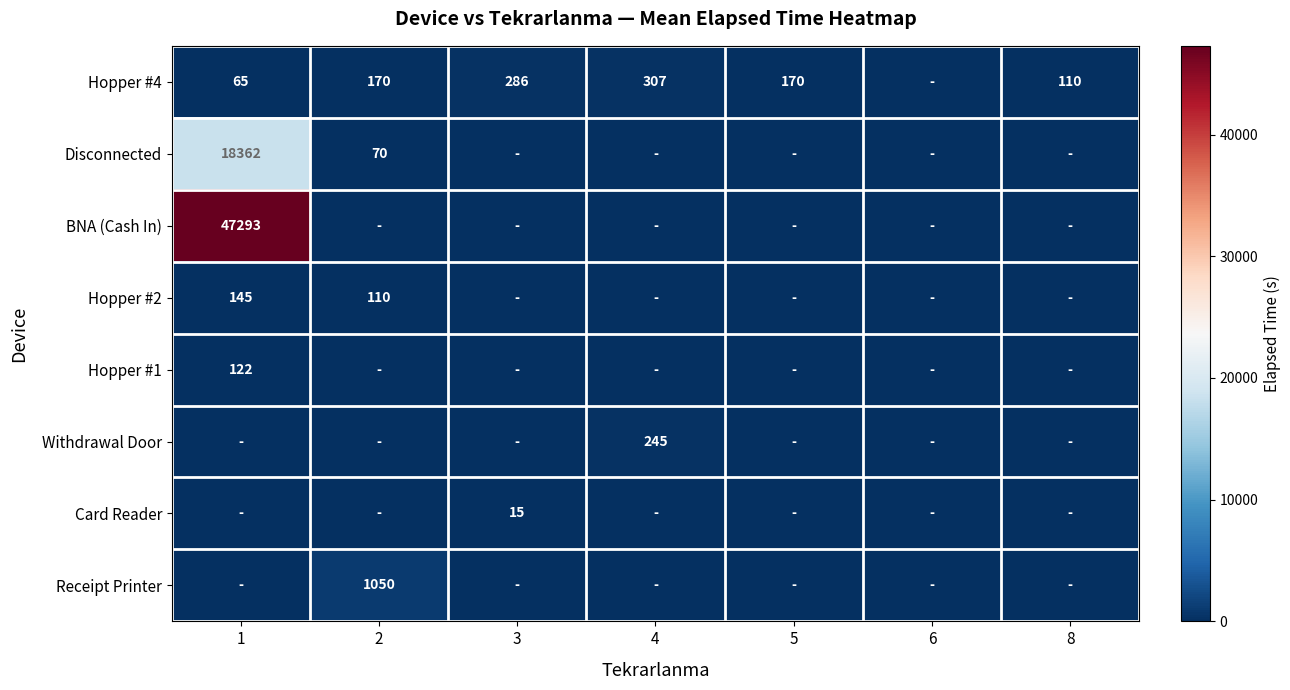

At how many categories does at least one series exceed 37362?

1